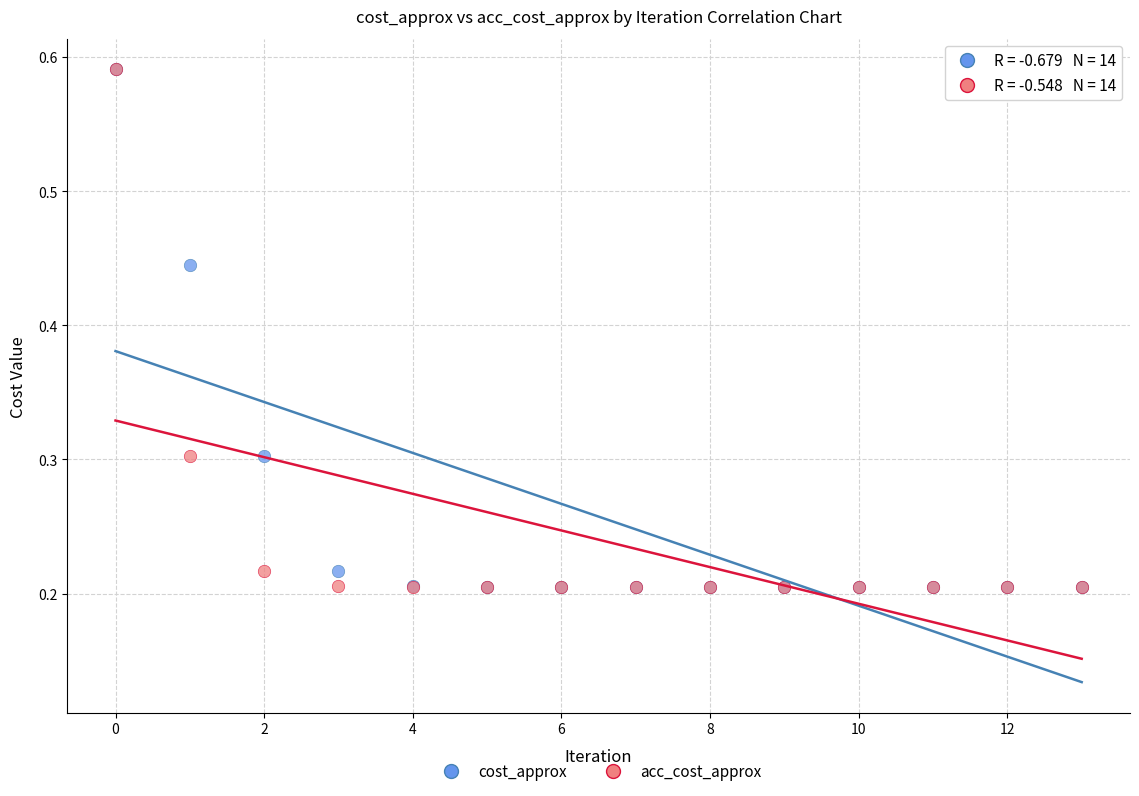

What are all the series names shown in the legend?

cost_approx, acc_cost_approx